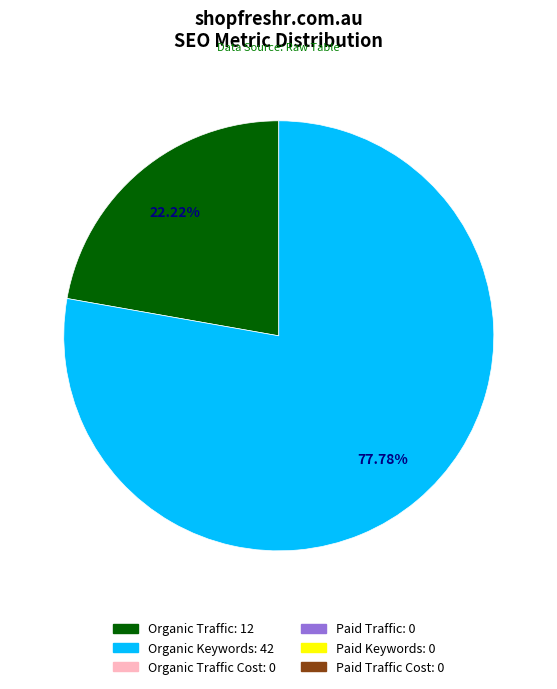

Is there a majority slice in this chart?

Yes